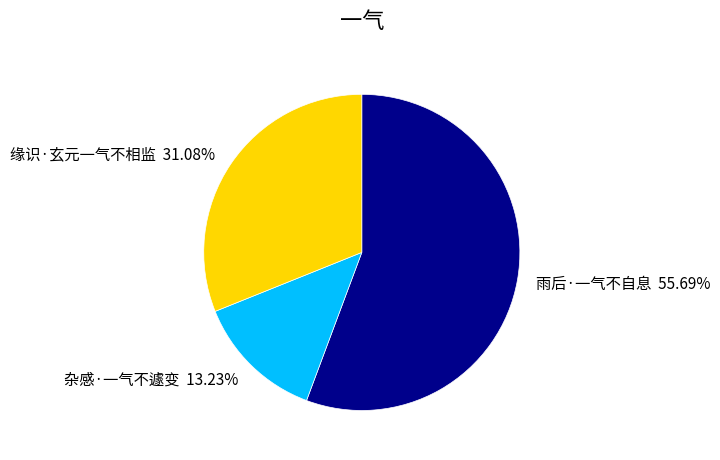

What is the ratio of the value at 雨后·一气不自息 to the value at 缘识·玄元一气不相监?

1.8